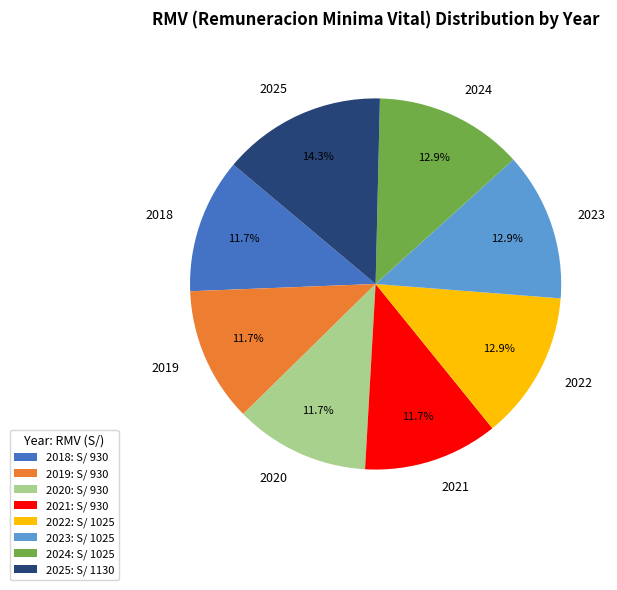

True or false: 2025 accounts for 6% of the total.

False